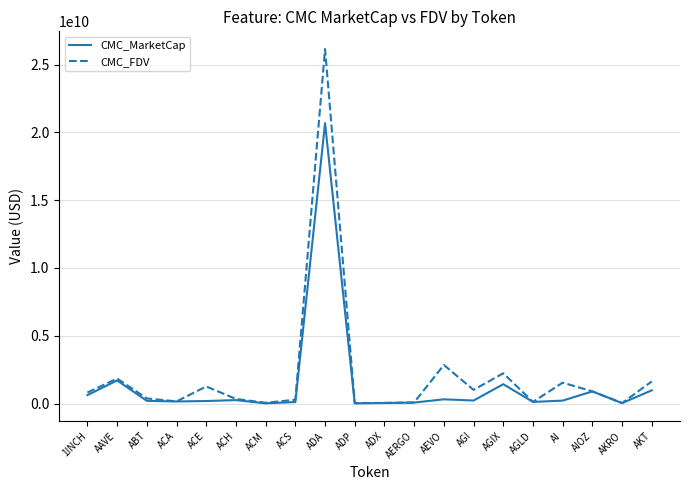

At which category is the sum across all series the highest?

ADA